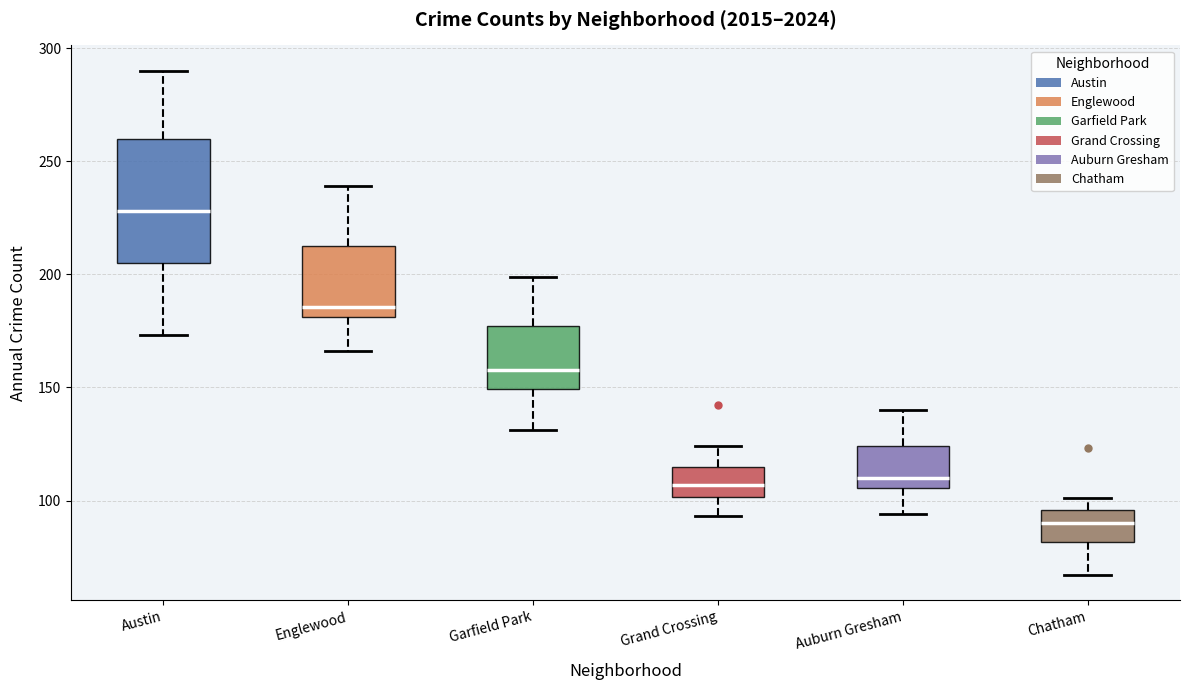

Where does the lower whisker of the box for Grand Crossing end on the y-axis? The values are not printed on the chart, so give them approximately, as read against the axis.

95